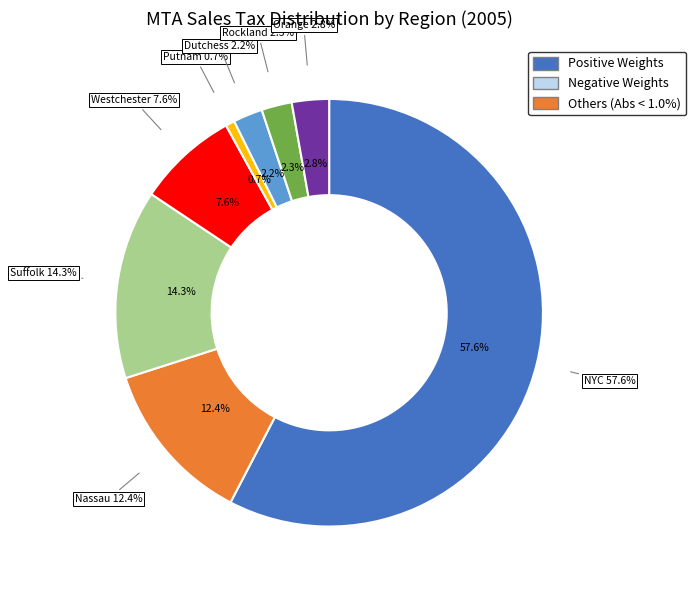

How many segments does this pie chart have?

8